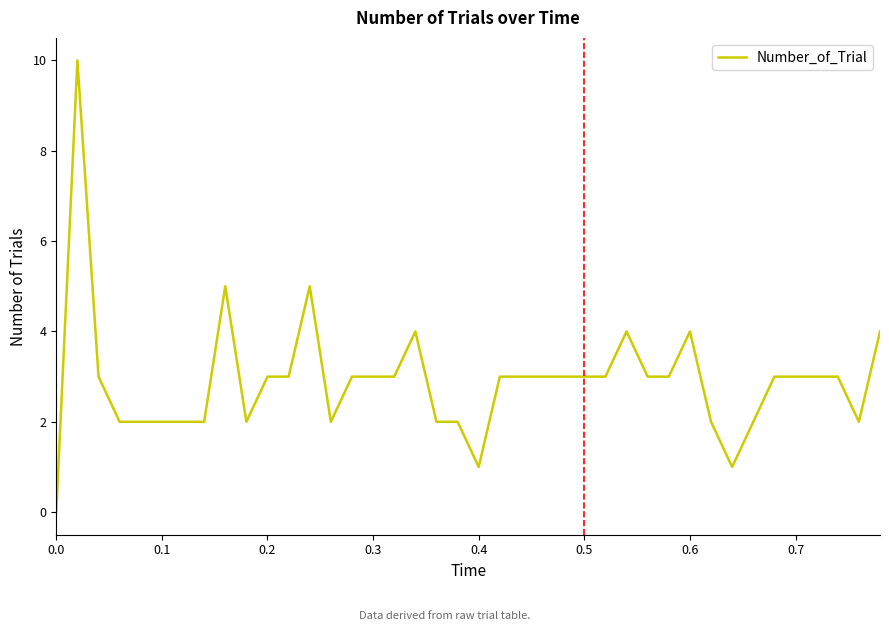

Reading left to right, what are all the values shown in this chart?

0	10	3	2	2	2	2	2	5	2	3	3	5	2	3	3	3	4	2	2	1	3	3	3	3	3	3	4	3	3	4	2	1	2	3	3	3	3	2	4